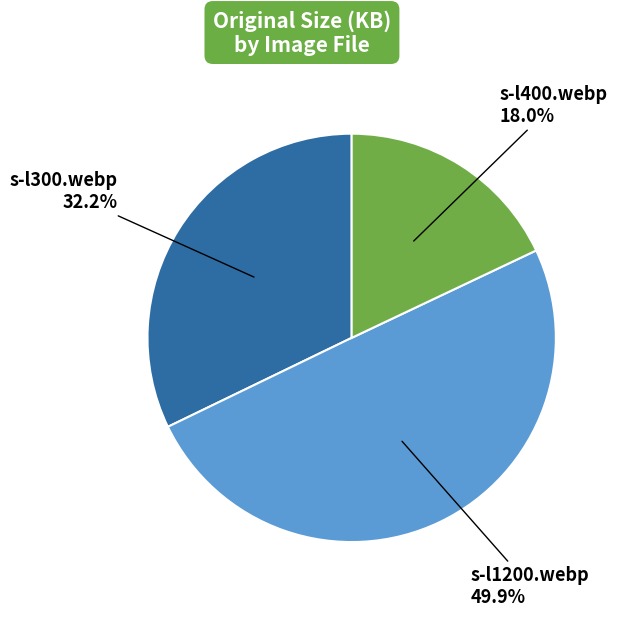

To the nearest percent, what is the difference between the largest and smallest slice percentages?

32%